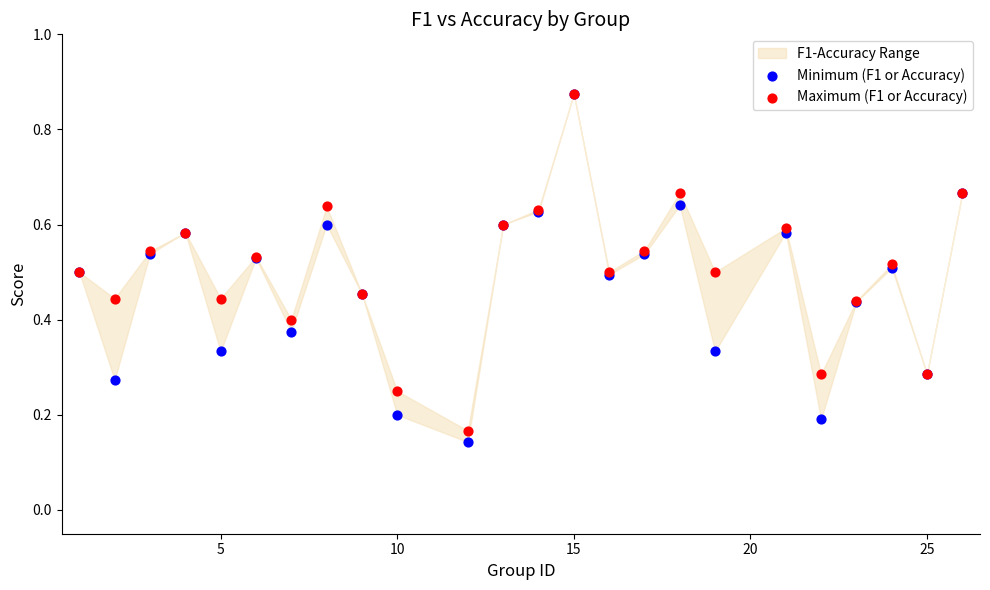

Which series contains the highest Y value?

Minimum (F1 or Accuracy)